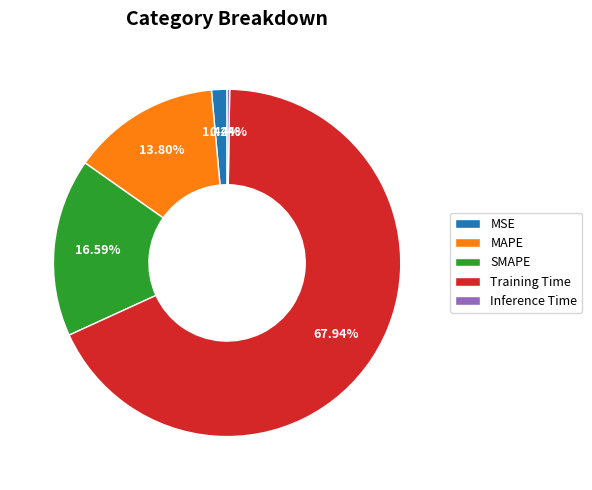

Which has a higher value, SMAPE or MSE?

SMAPE